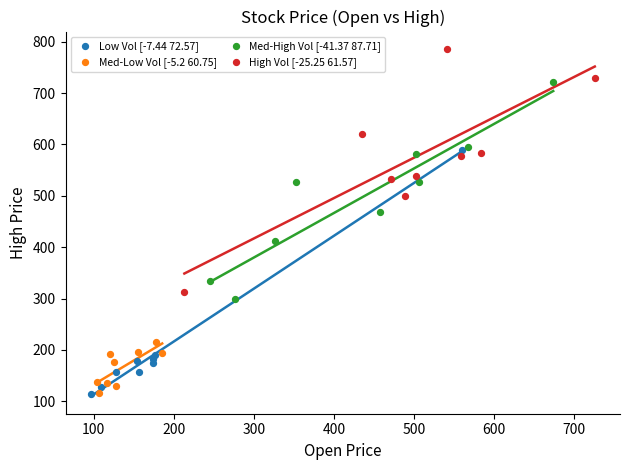

What are all the series names shown in the legend?

Low Vol [-7.44 72.57], Med-Low Vol [-5.2 60.75], Med-High Vol [-41.37 87.71], High Vol [-25.25 61.57]